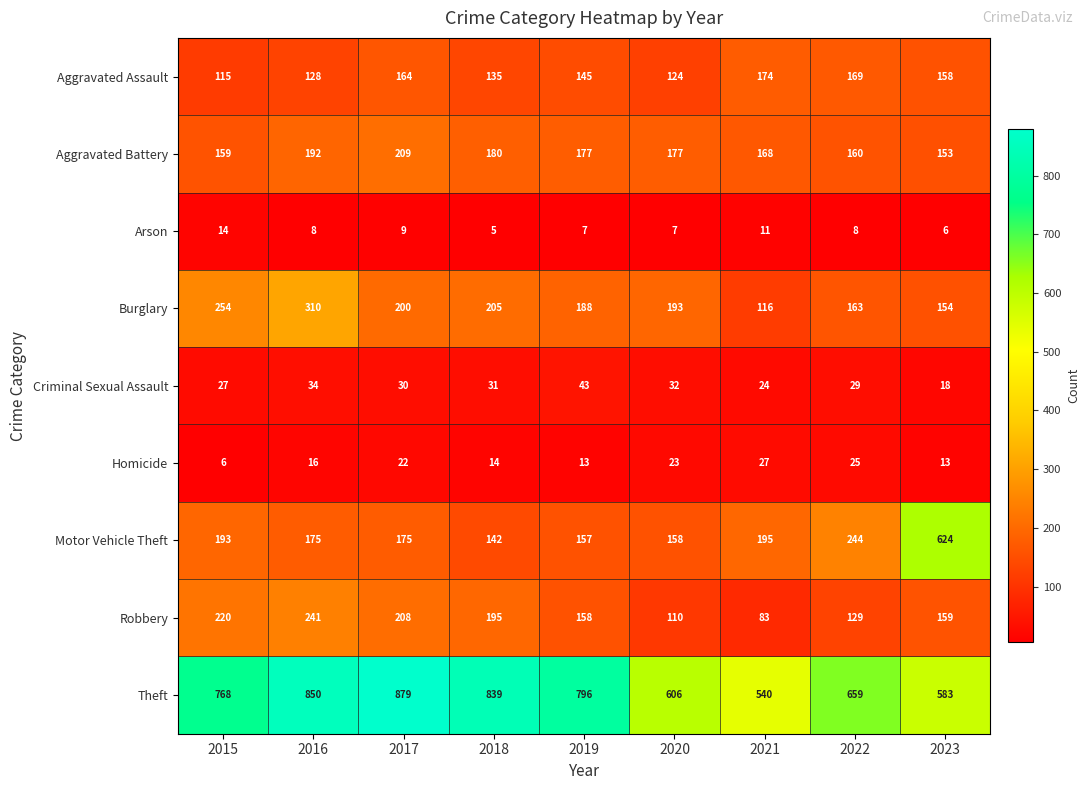

Count the number of categories in the chart.

9